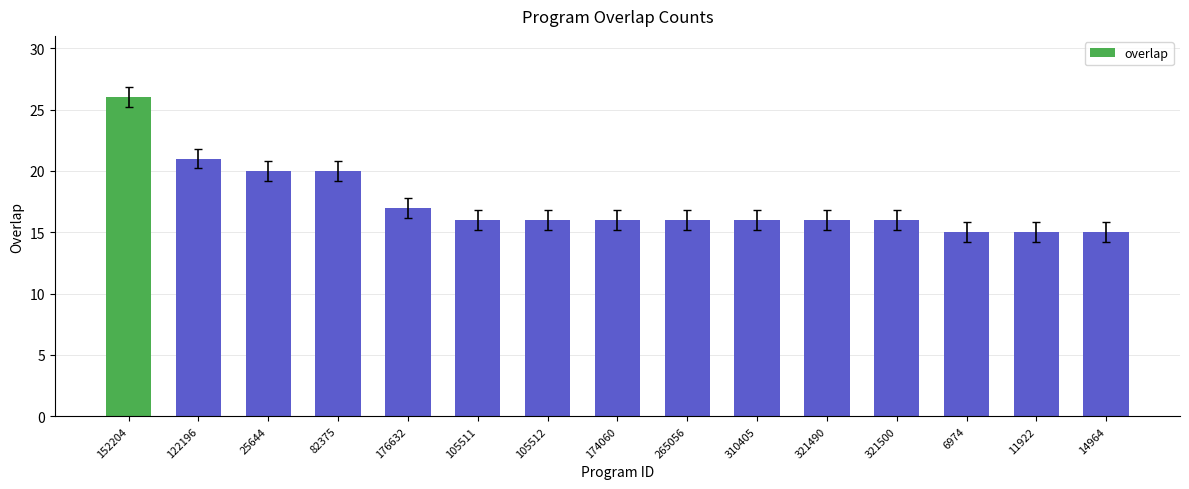

What is the average value?

17